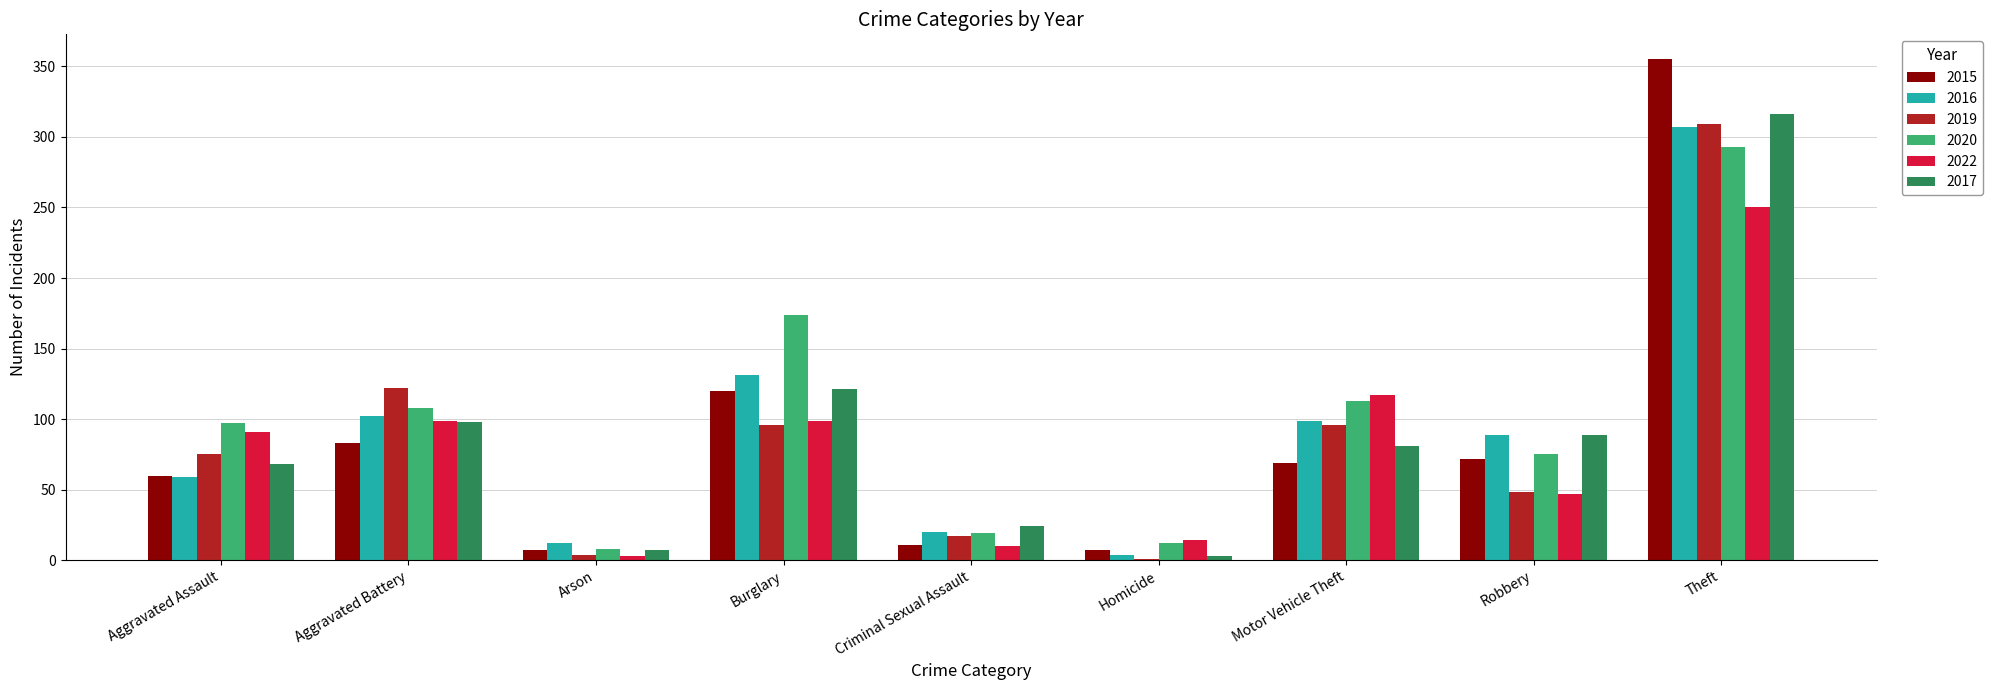

What is the total value across all series at Robbery?

420